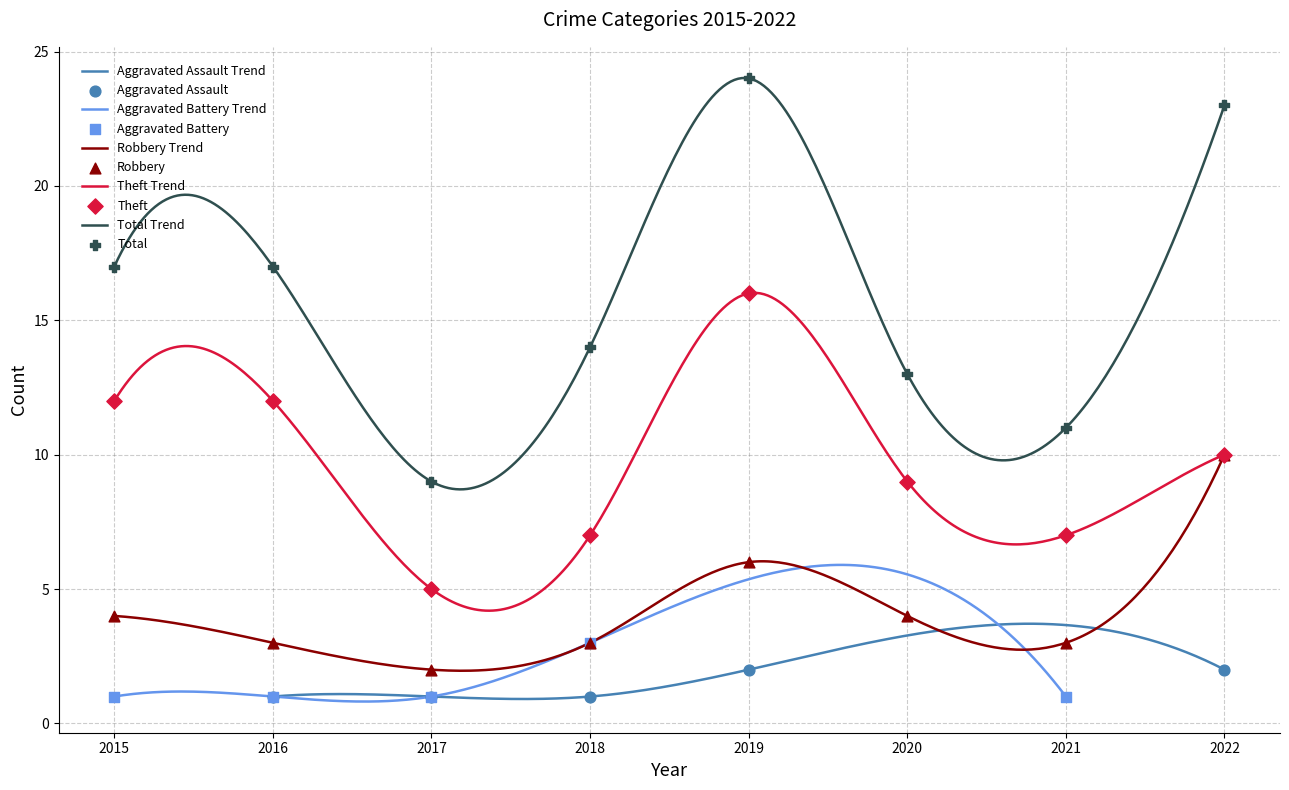

Is the value of Total at 2022 greater than the value of Robbery at 2019?

Yes